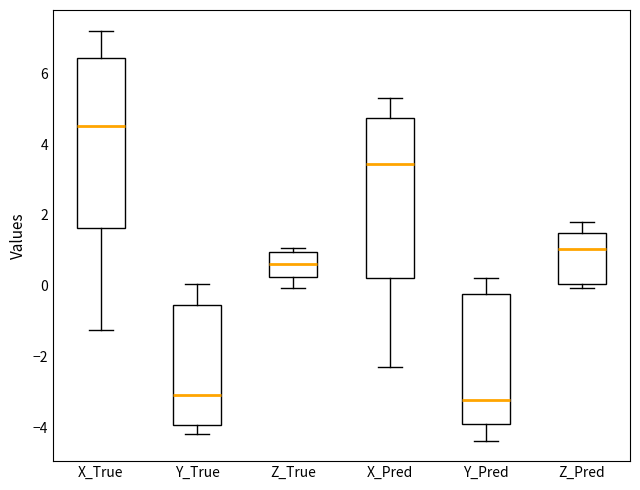

Where does the lower whisker of the box for Y_Pred end on the y-axis? The values are not printed on the chart, so give them approximately, as read against the axis.

-4.4